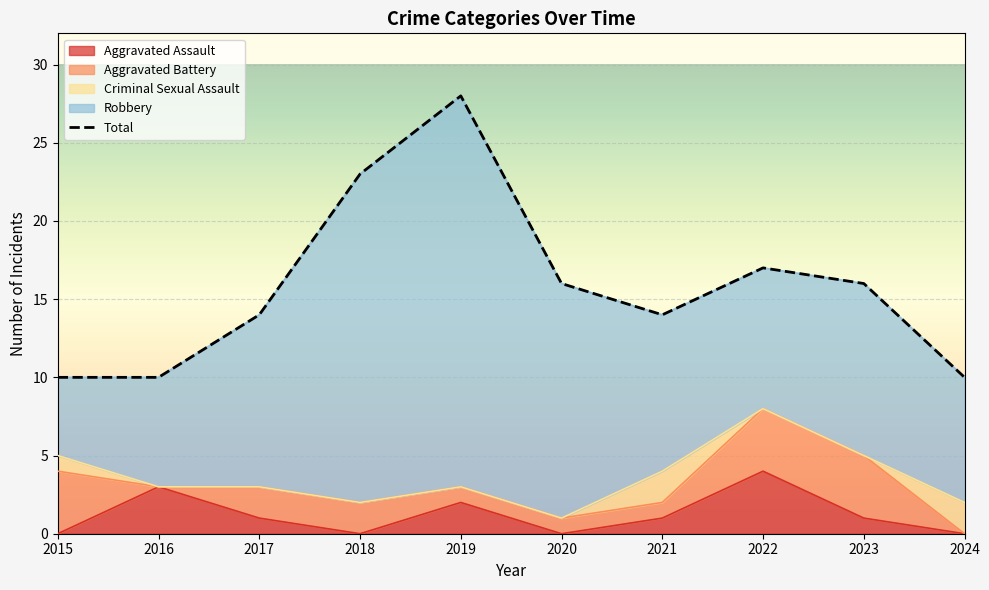

Rank the series by their maximum value, from highest to lowest.

Total, Robbery, Aggravated Assault, Aggravated Battery, Criminal Sexual Assault